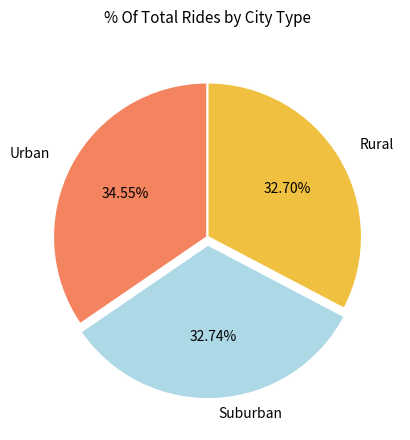

Does any single category account for the majority?

No